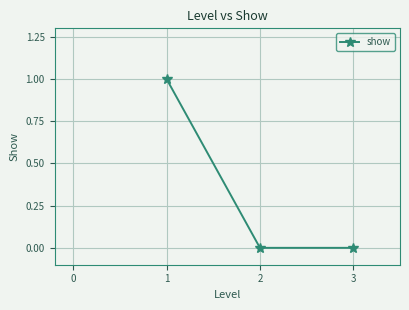

Reading left to right, list all the values displayed in this chart.

1	0	0